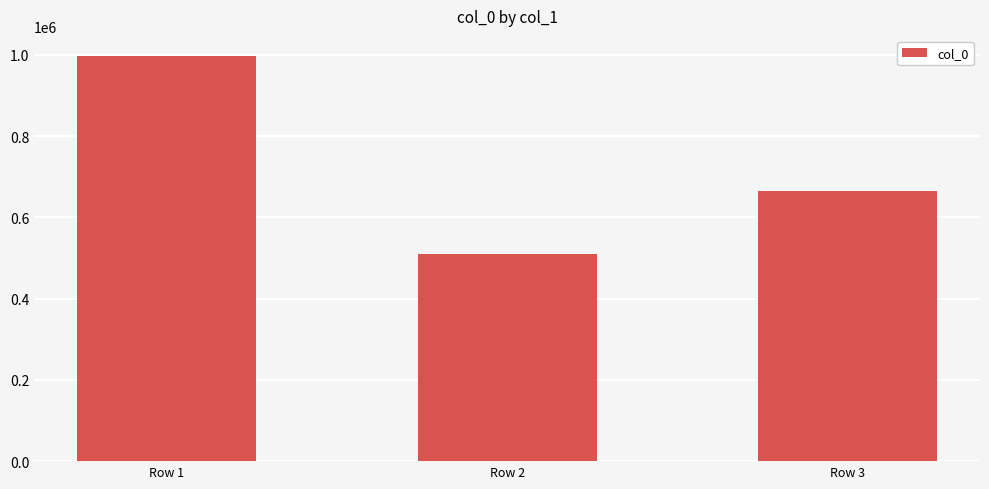

What is the minimum value shown in the chart?

509895